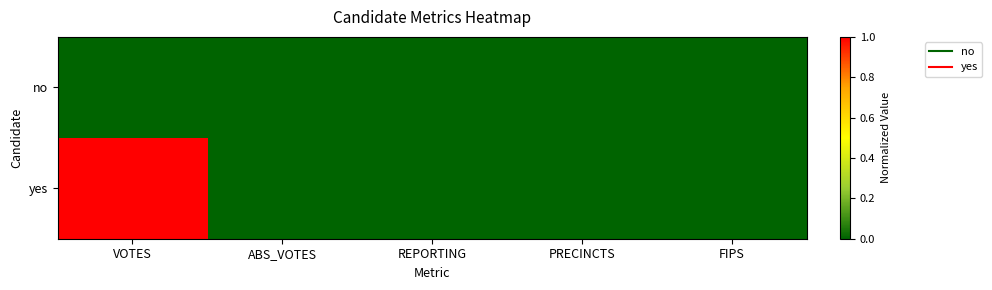

What is the greatest value displayed?

1